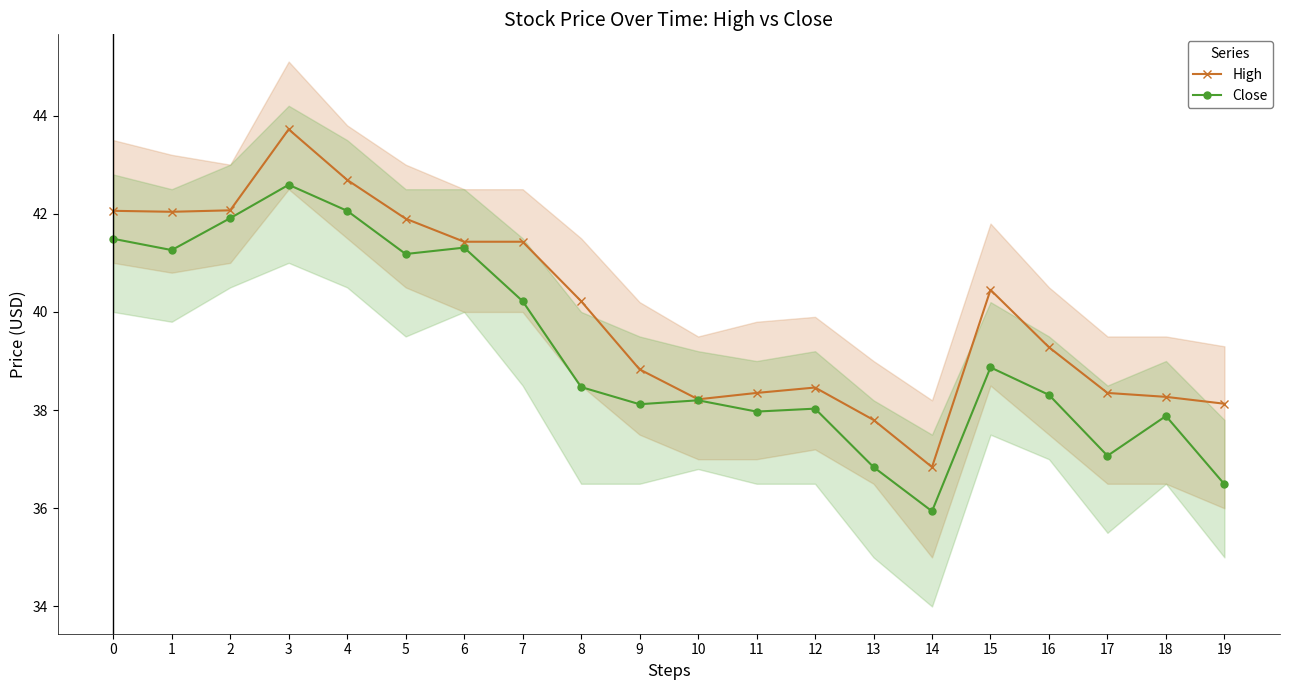

What is the value of the High point at the 3rd from the left?

42.1